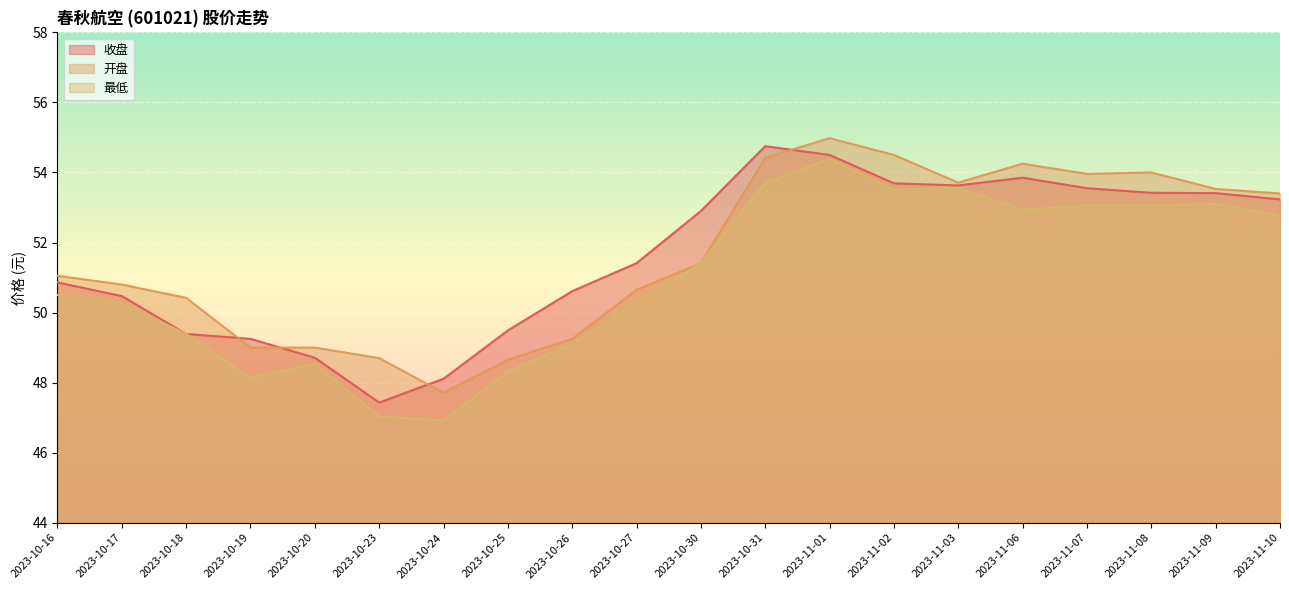

Which series has the widest spread of values?

最低